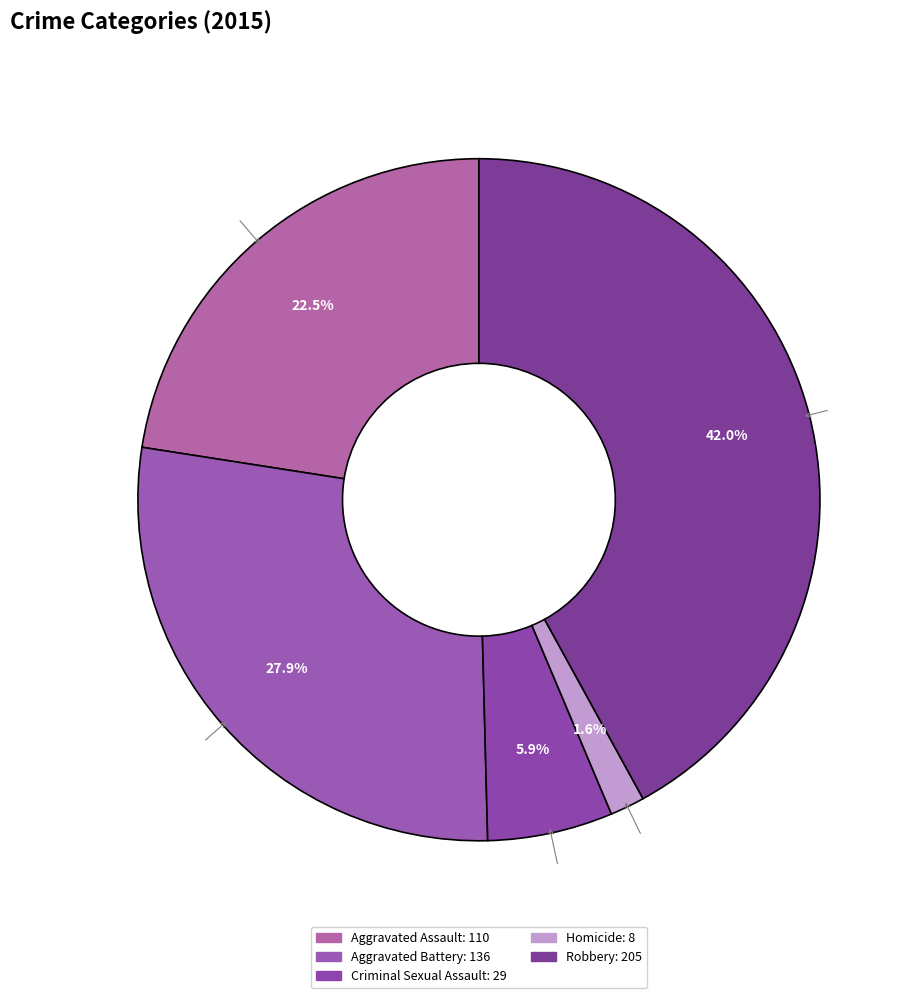

Combined, what portion of the pie is Aggravated Battery and Aggravated Assault?

50.4%